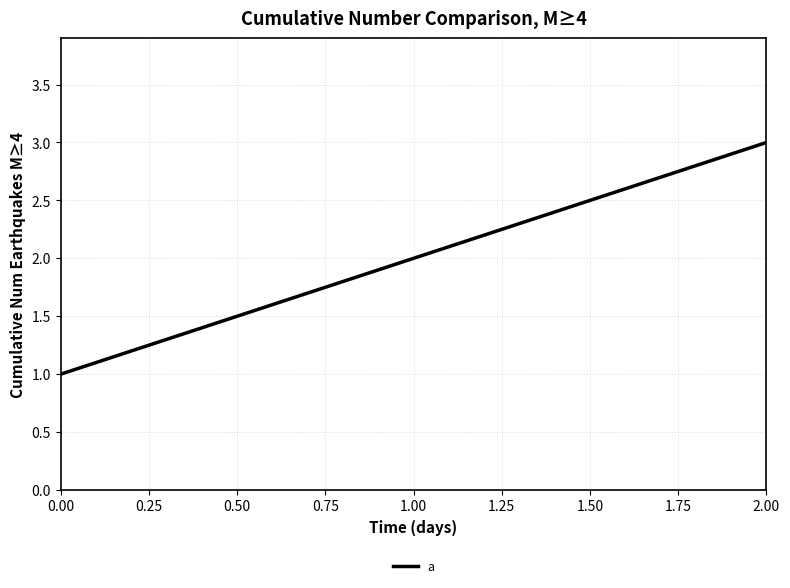

At which label is the value closest to 2?

1.00